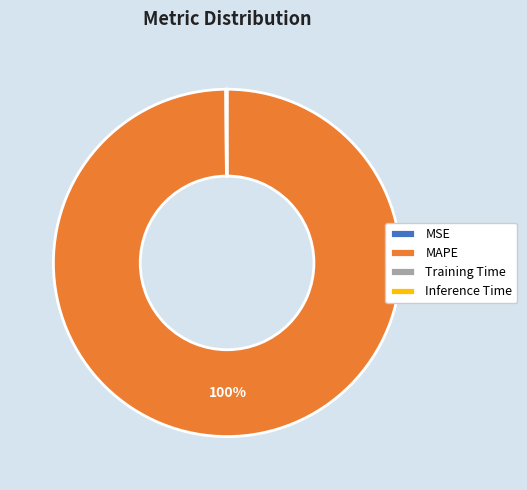

Does MAPE represent more than half of the total?

Yes